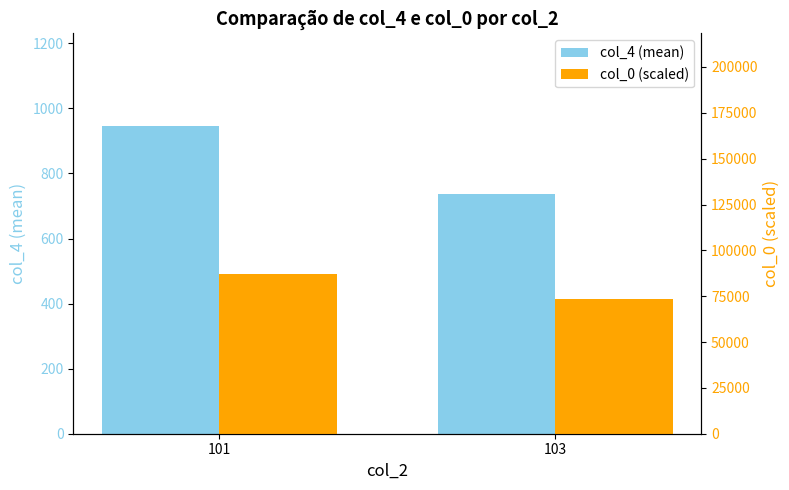

How many bars are there in total?

4